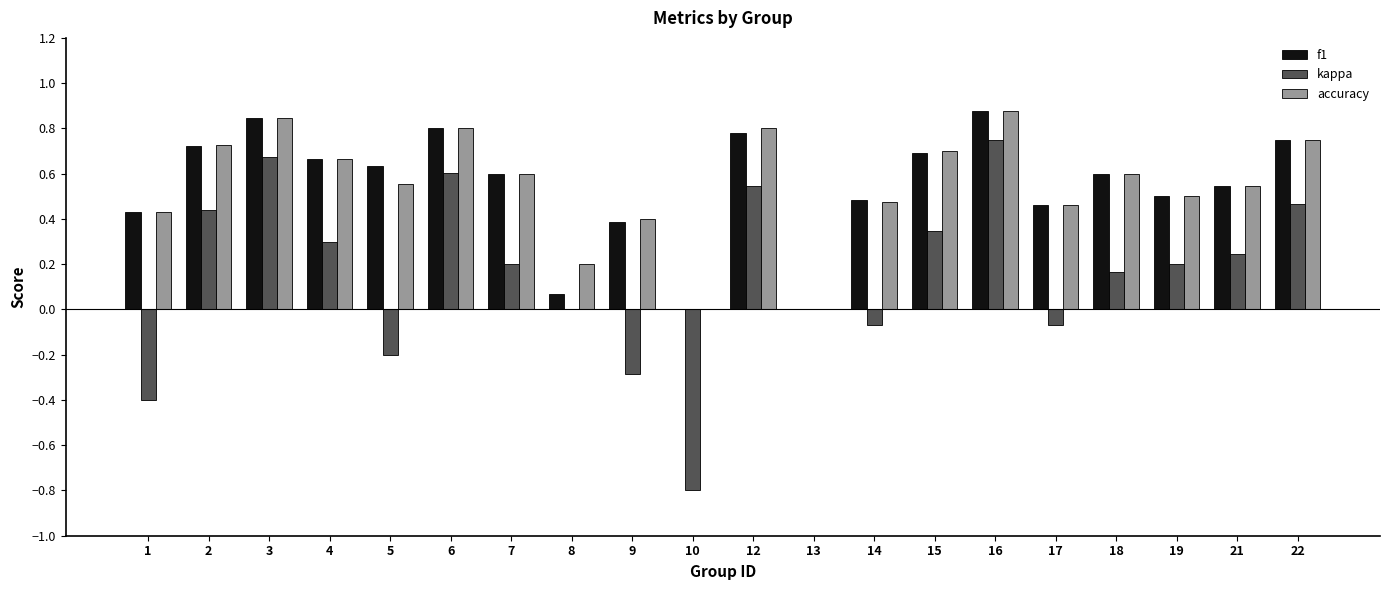

The f1 series shows 0.2 at 4. True or false?

False